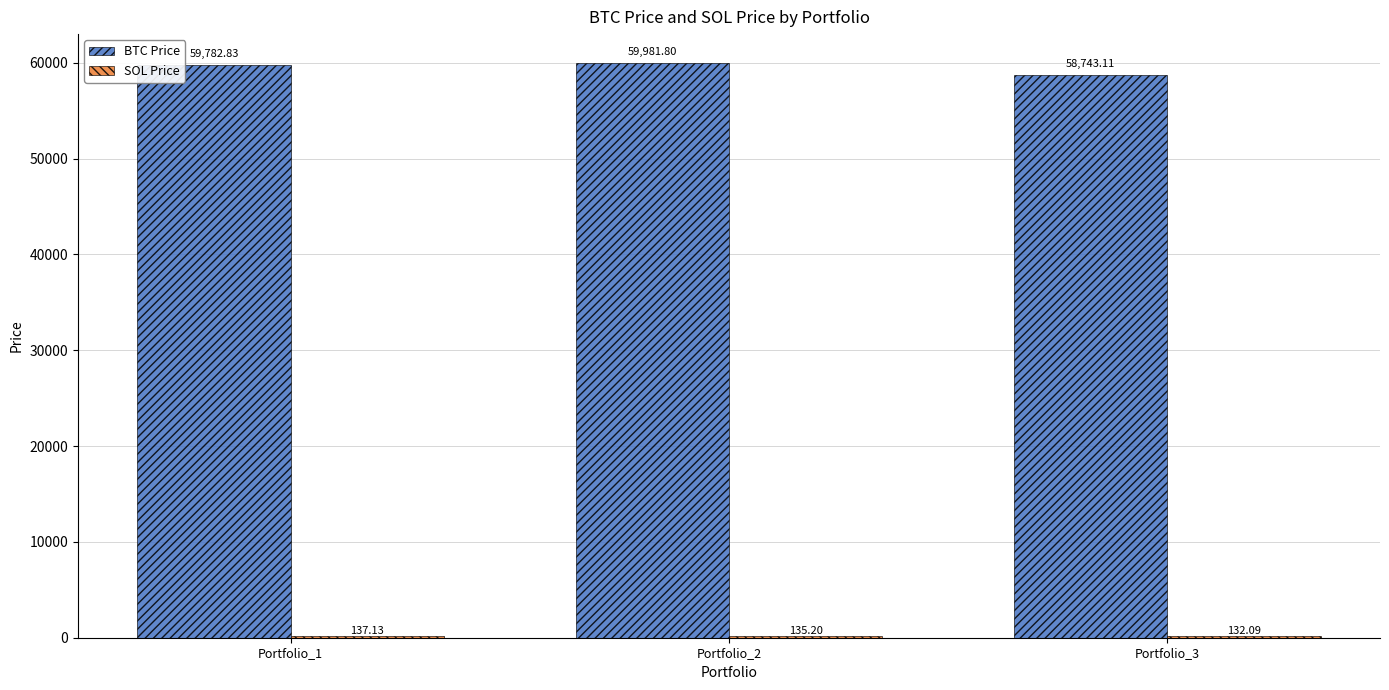

What is the sum of the BTC Price values at Portfolio_1 and Portfolio_2?

119764.6